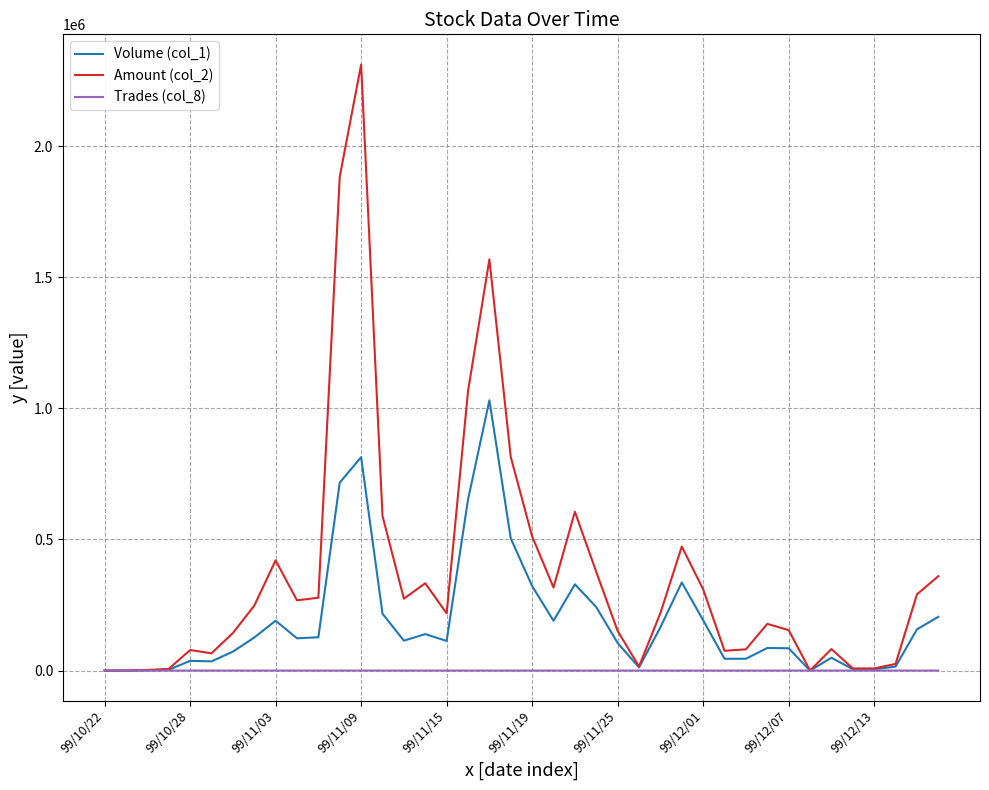

What is the maximum value shown in the chart?

2311270